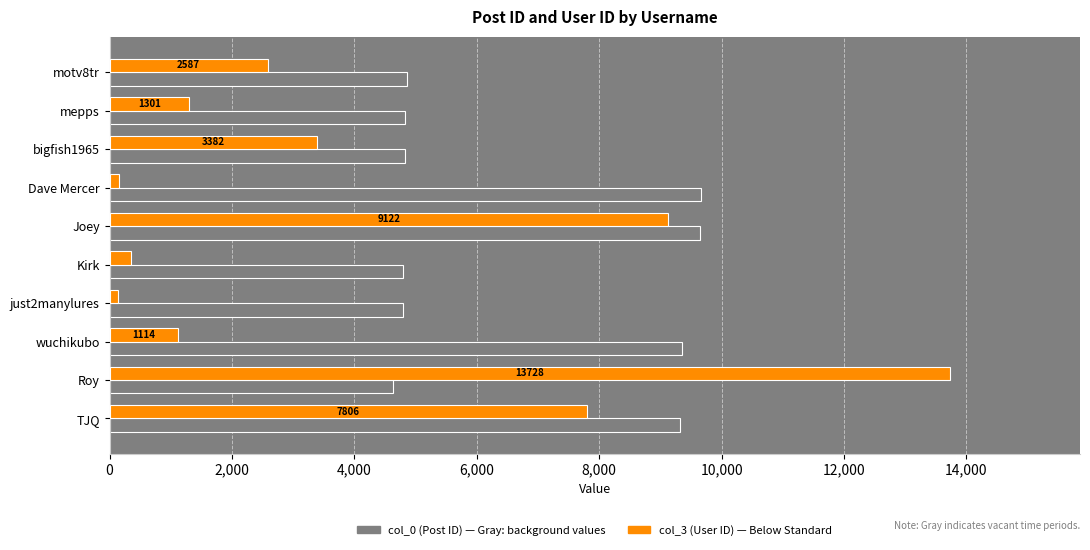

What is the sum of all col_0 (Post ID) values?

66700